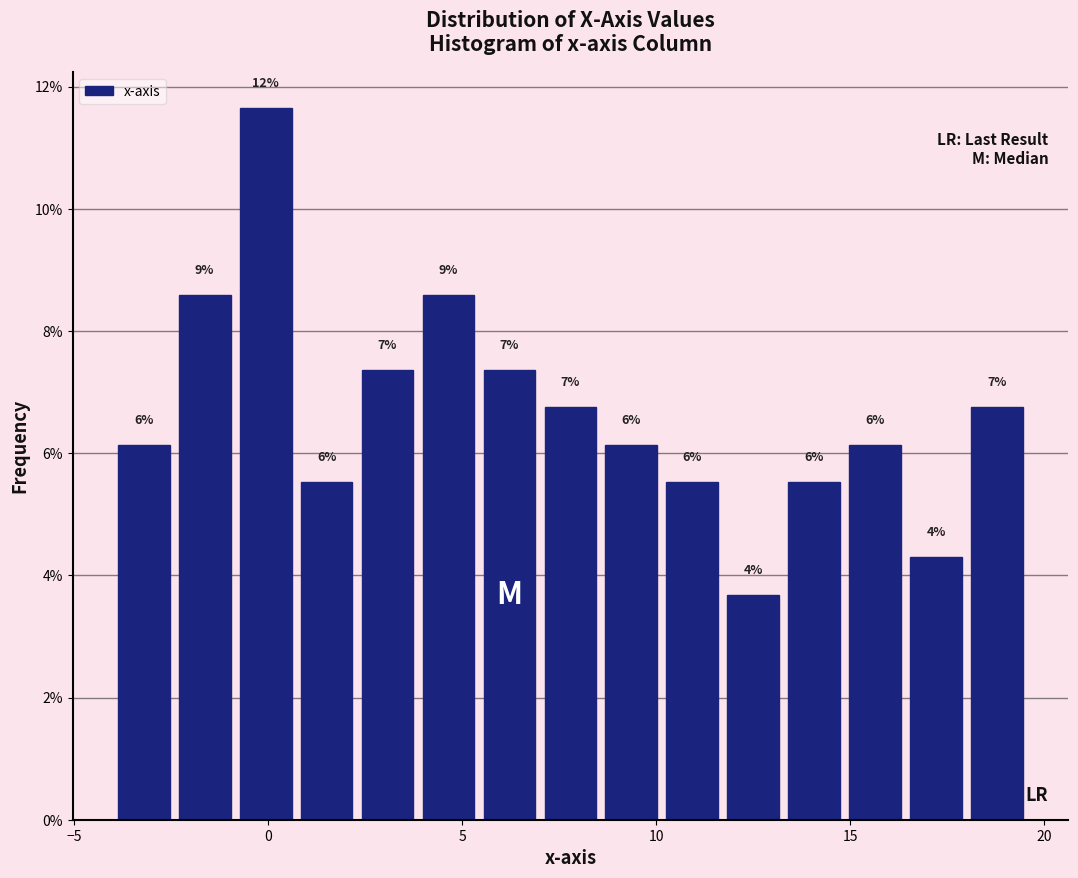

Read against the x-axis, roughly where is the centre of the tallest bar?

0.0